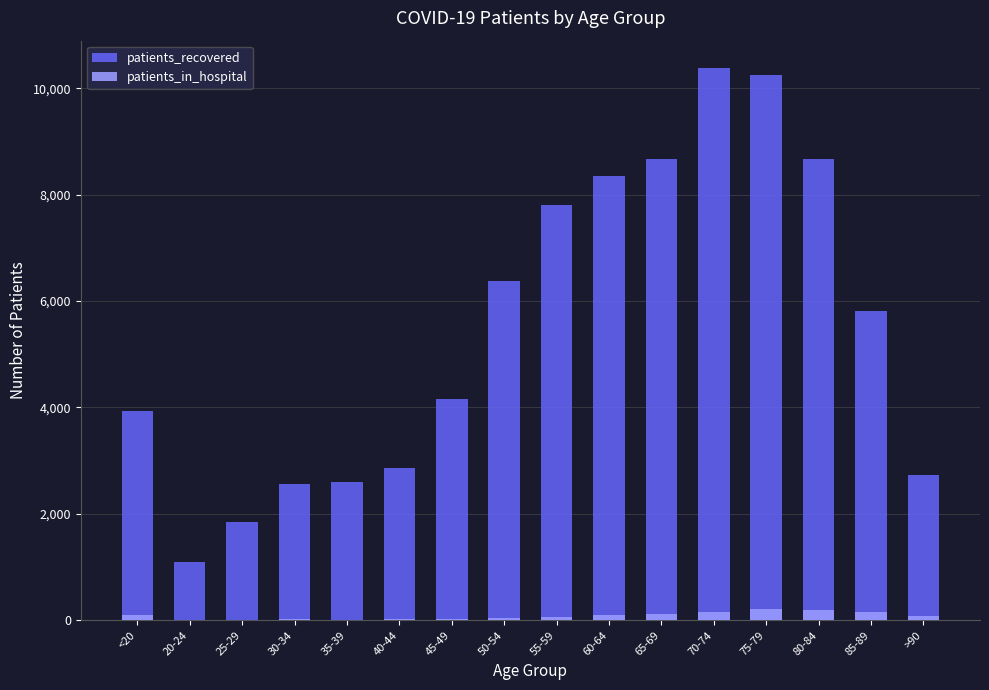

Reading right to left, transcribe all the data shown in this chart.

patients_recovered: 2731	5815	8666	10242	10374	8675	8341	7804	6376	4152	2870	2604	2555	1853	1090	3931
patients_in_hospital: 80	152	196	211	155	113	94	63	39	27	18	12	18	14	11	97